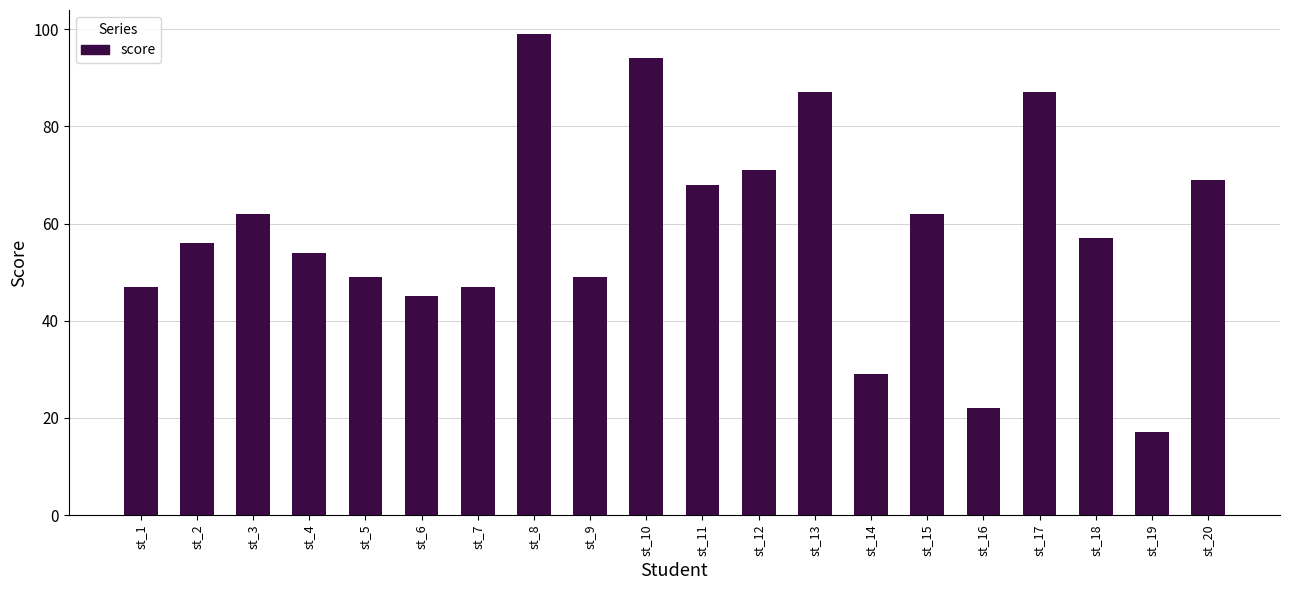

What is the value of the 5th bar from the left?

49